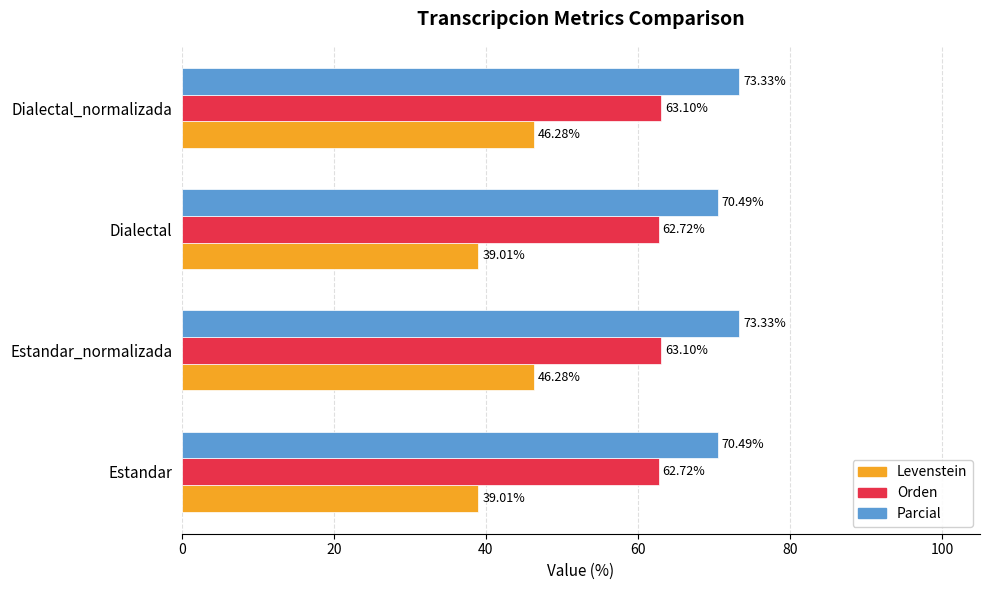

Rank the series by their maximum value, from lowest to highest.

Levenstein, Orden, Parcial